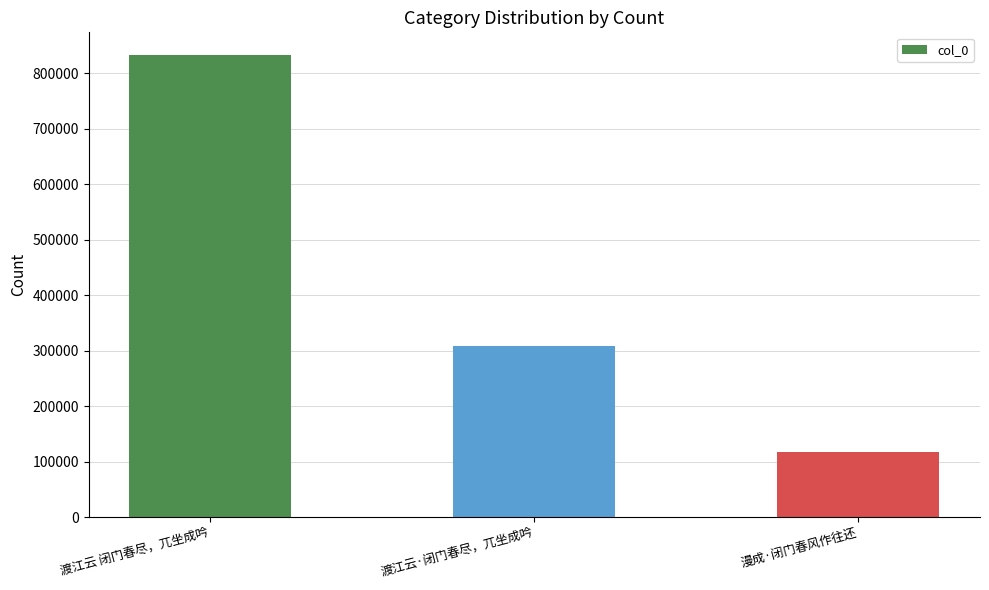

List the labels in order of value, largest first.

渡江云 闭门春尽，兀坐成吟, 渡江云·闭门春尽，兀坐成吟, 漫成·闭门春风作往还